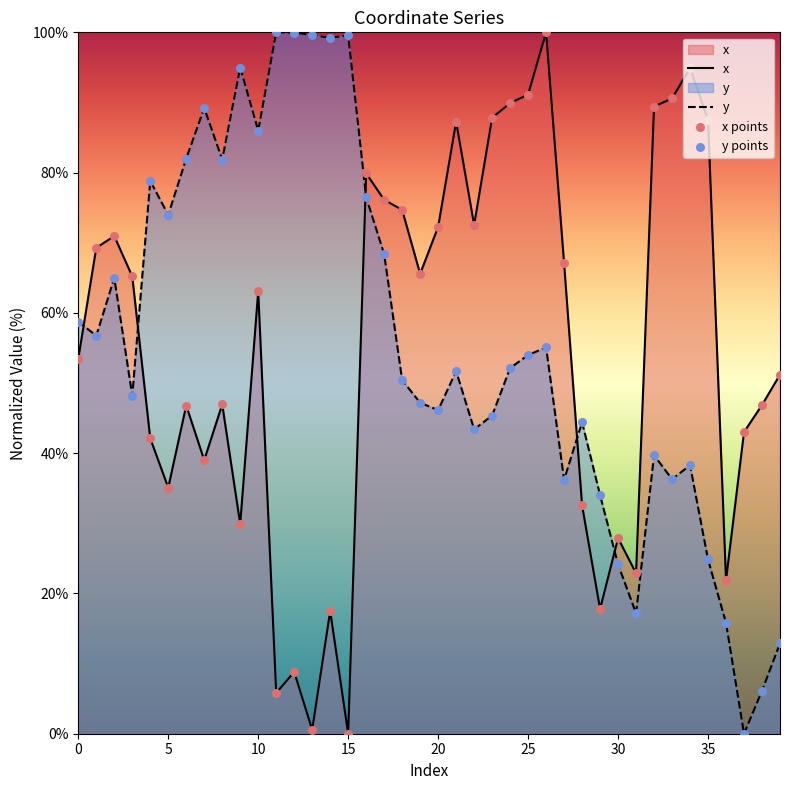

At which category is the sum across all series the highest?

16